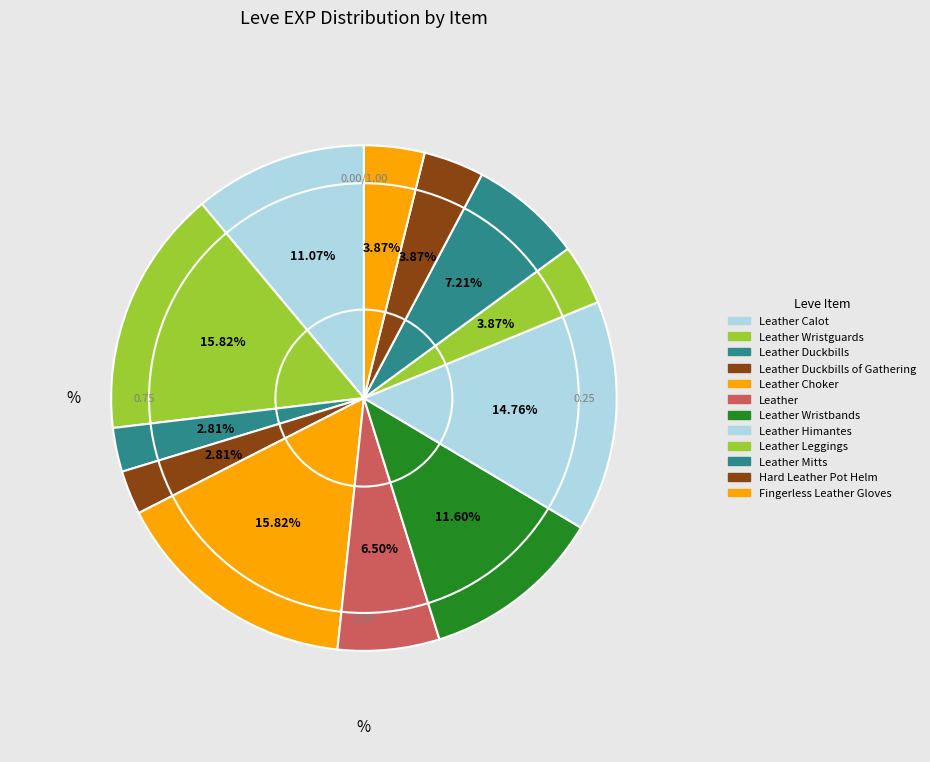

What is the largest slice in the pie chart?

Leather Wristguards